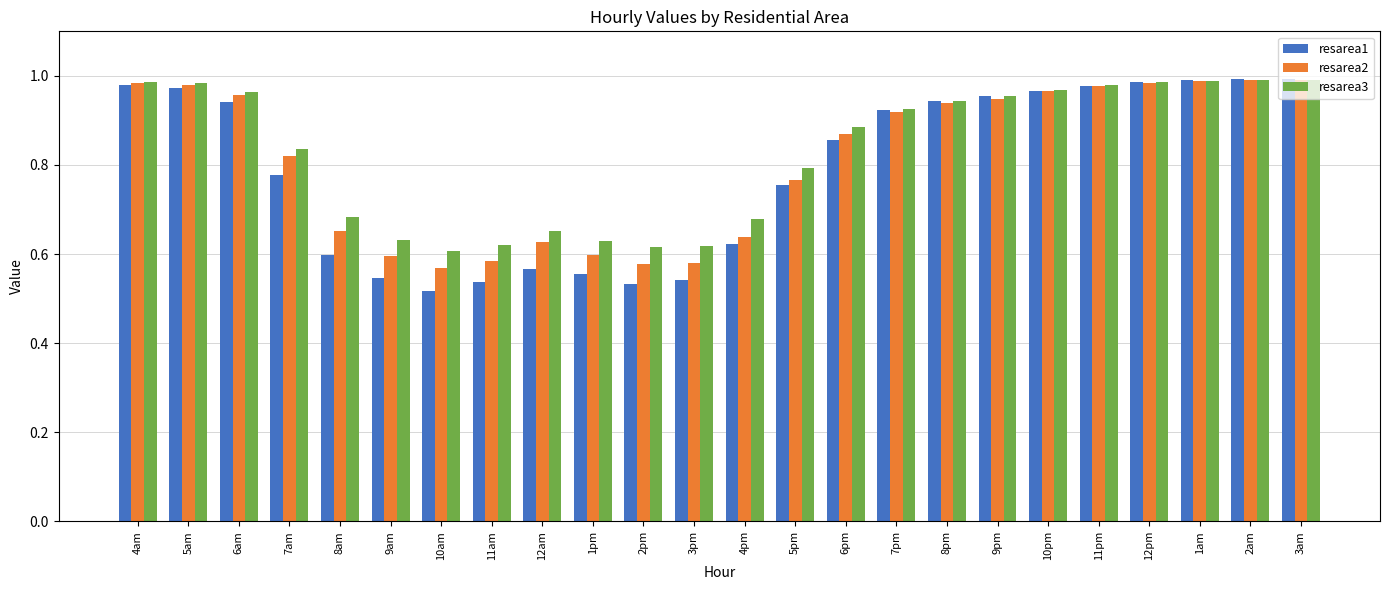

Which series has the widest spread of values?

resarea1